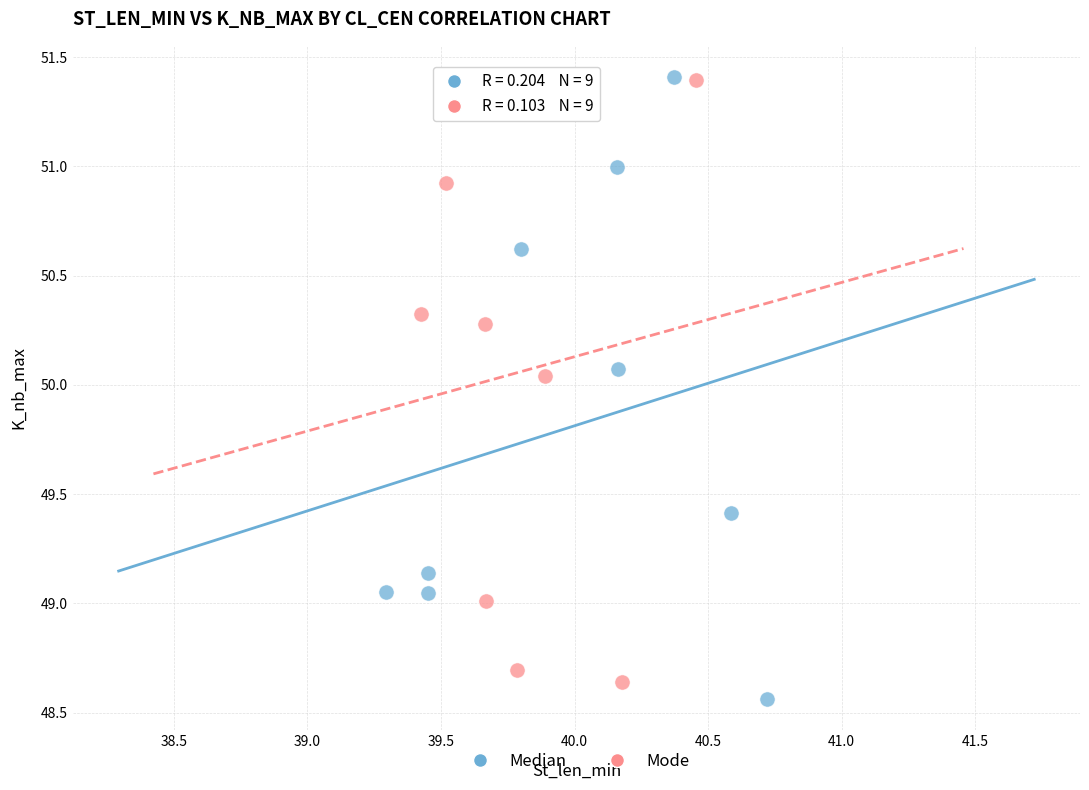

What are all the series names shown in the legend?

Median, Mode